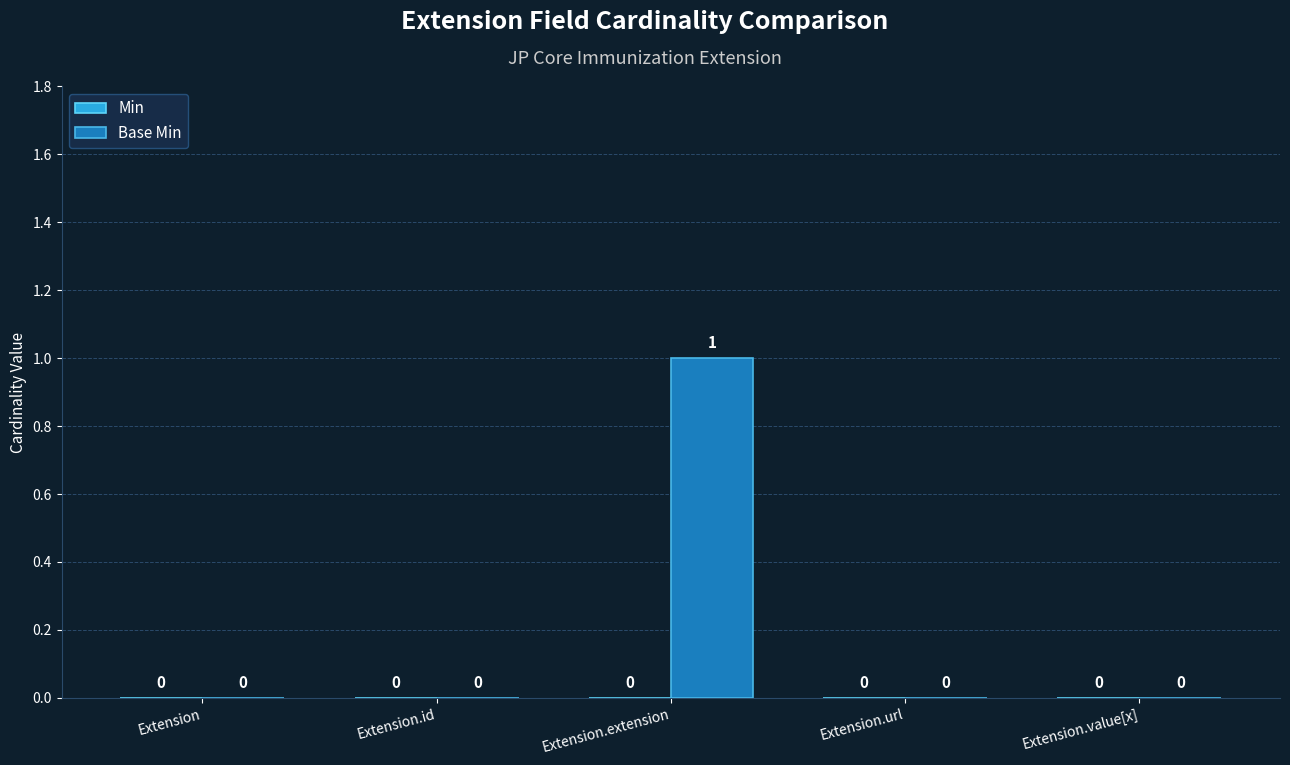

Are the bars horizontal?

No